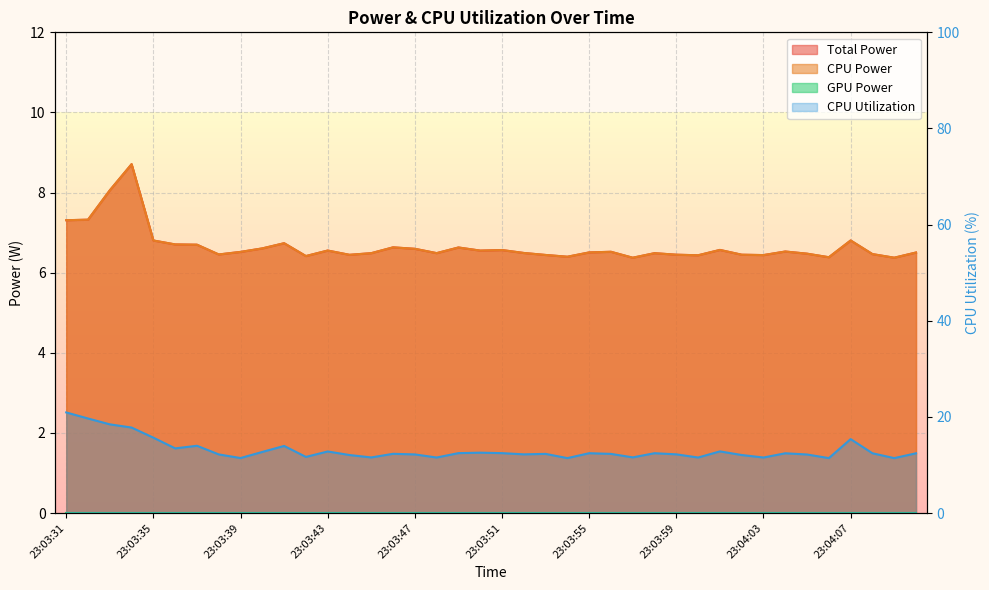

What is the label of the 2nd point from the right?

23:04:09